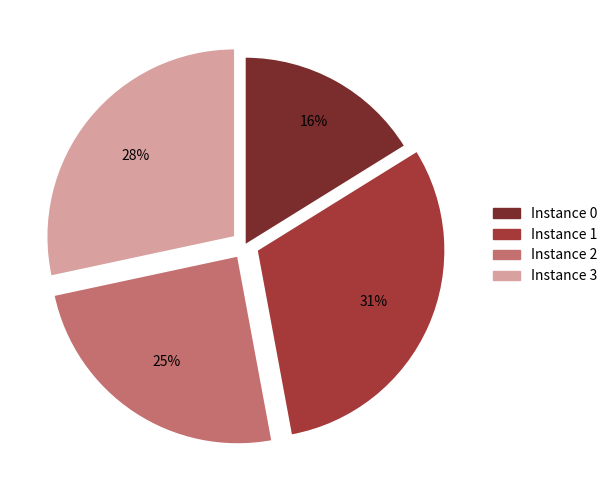

Does any single category account for the majority?

No